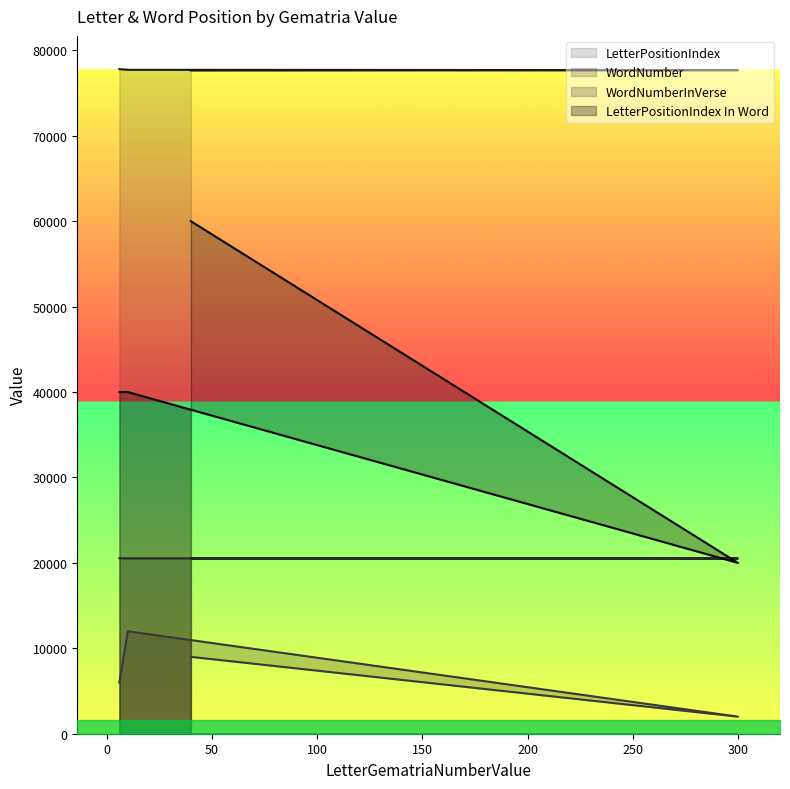

Reading left to right, extract all data points from this chart.

LetterPositionIndex: 77646	77686	77726	77766	77806
WordNumber: 20504	20515	20525	20536	20546
WordNumberInVerse: 9000	2000	12000	9000	6000
LetterPositionIndex In Word: 60000	20000	40000	40000	40000